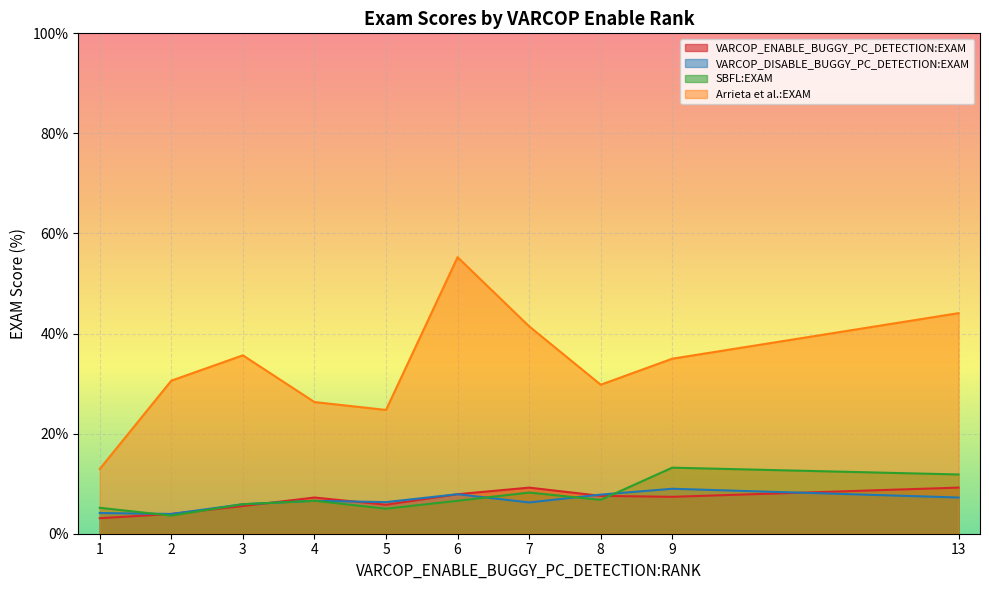

How many lines are shown in the chart?

4